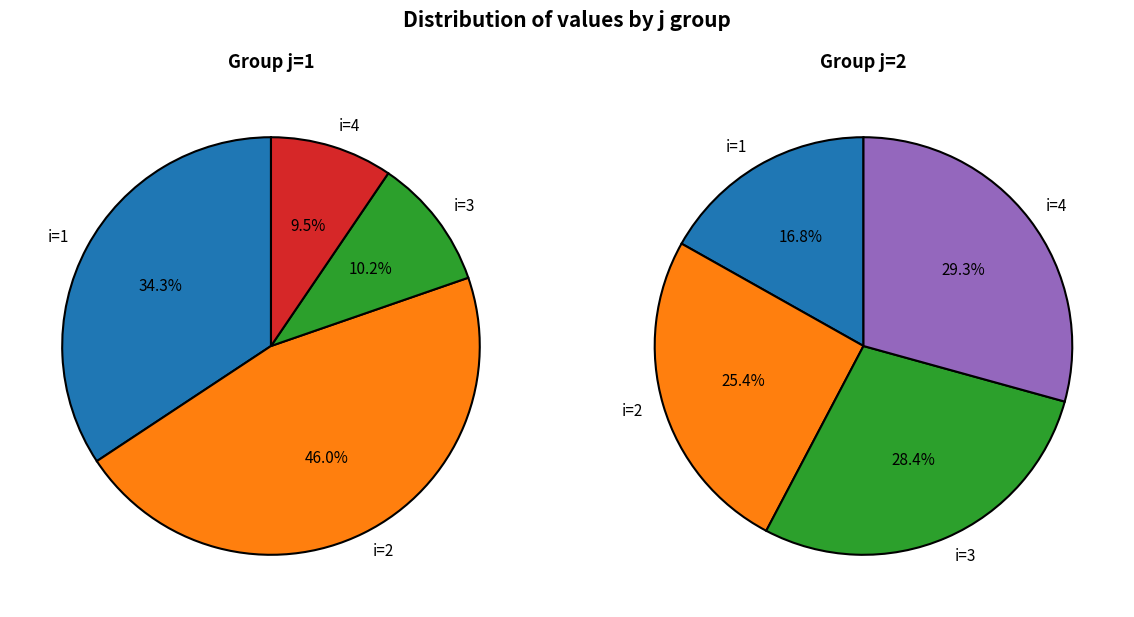

To the nearest percent, what is the average slice percentage?

25%